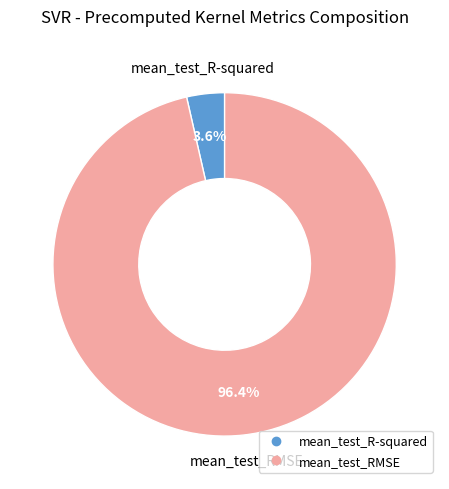

What is the largest slice in the pie chart?

mean_test_RMSE